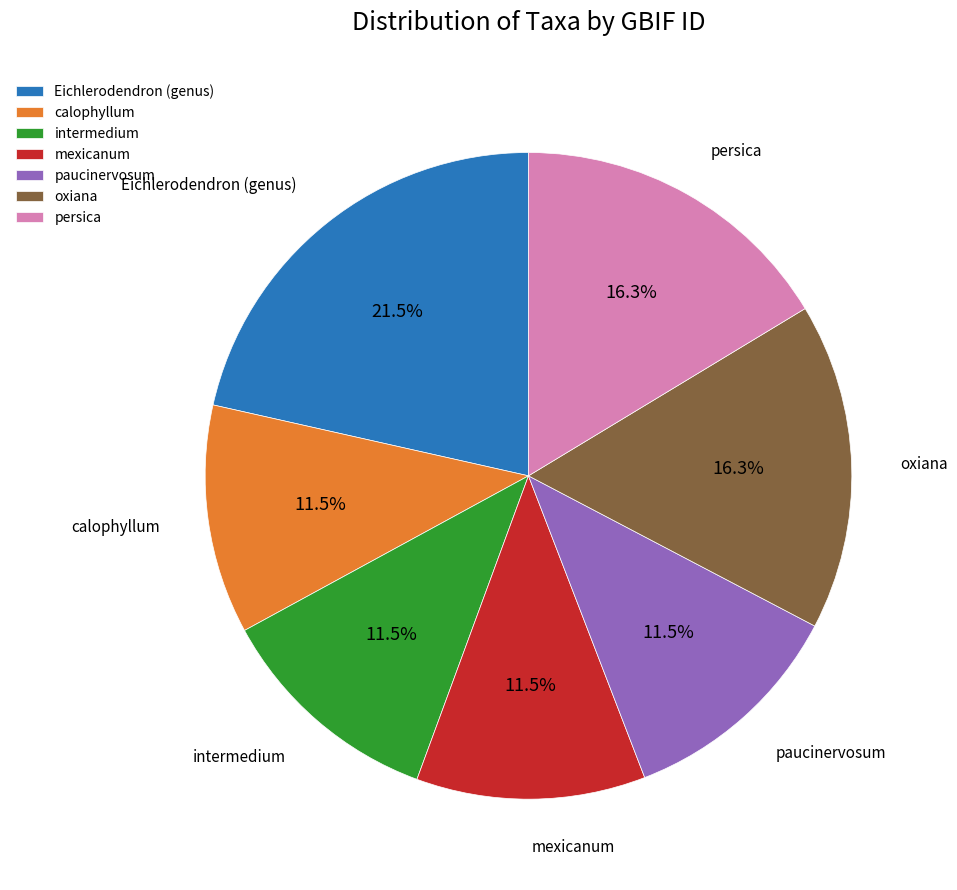

What portion of the pie excludes paucinervosum?

88.5%